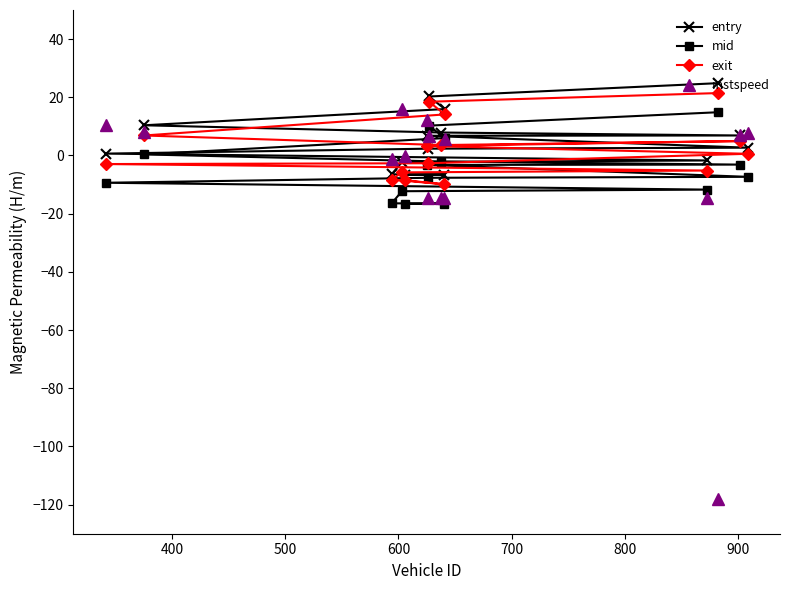

Is this an area chart (filled region under the line)?

No